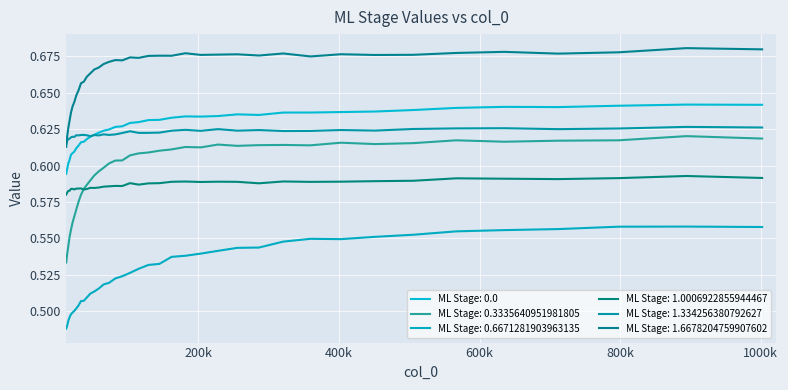

Is this an area chart (filled region under the line)?

No